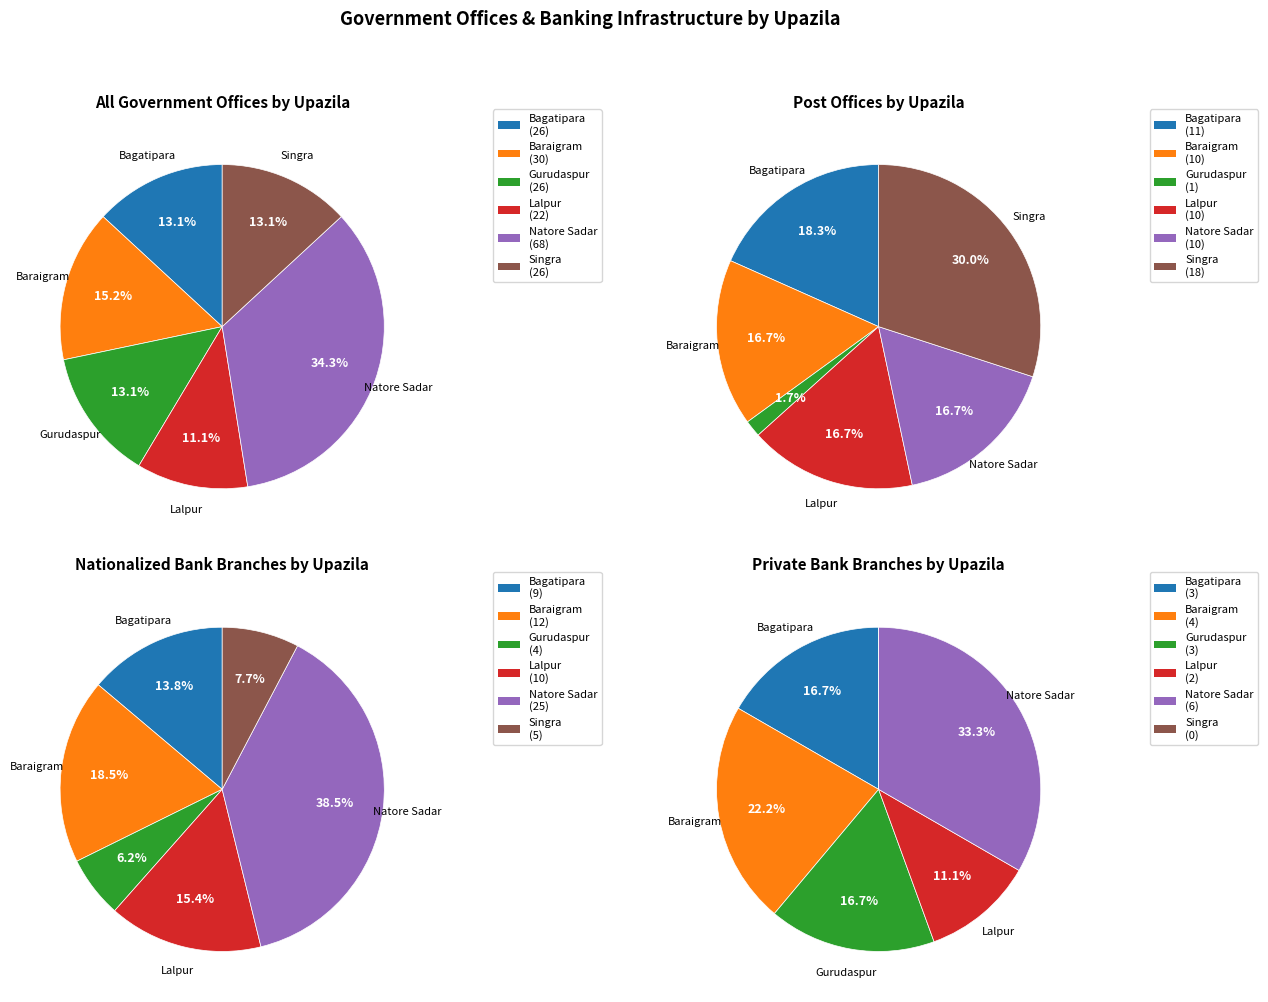

How many segments does this pie chart have?

6